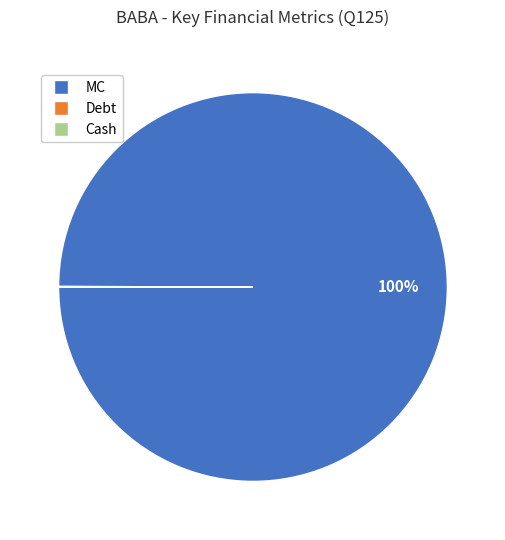

The MC slice represents 100% of the pie. True or false?

True